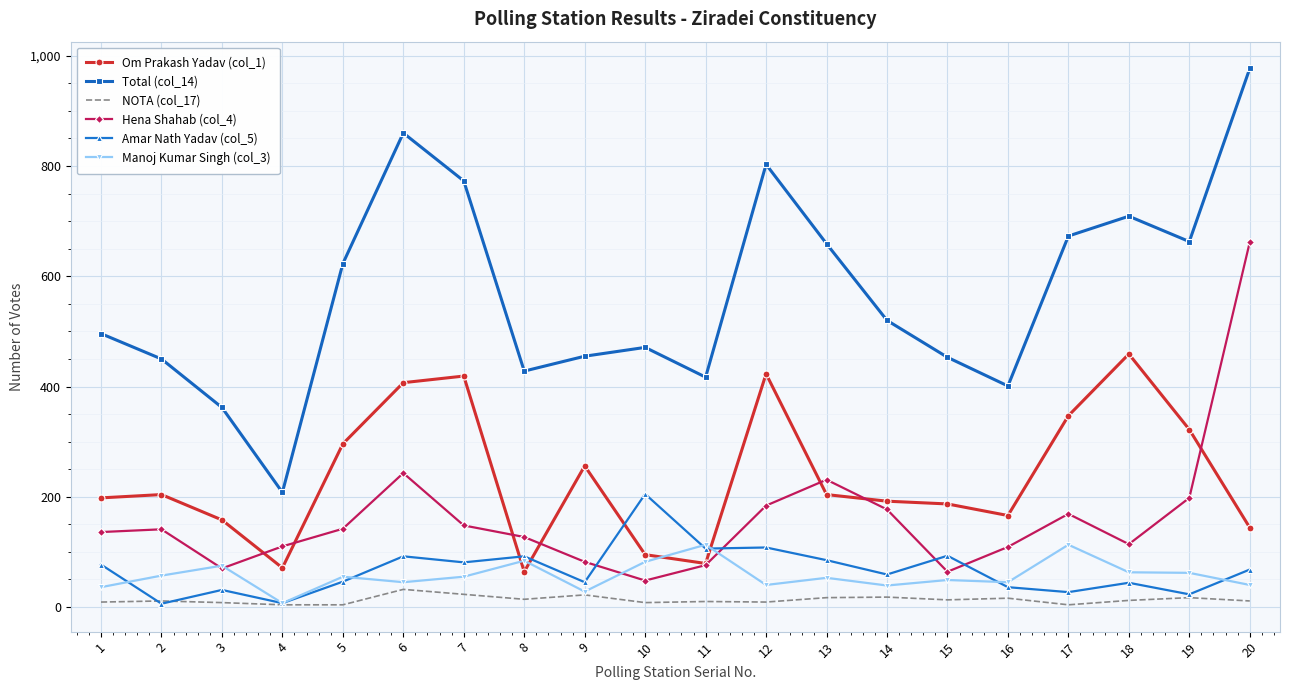

What is the total value across all series at 9?

888